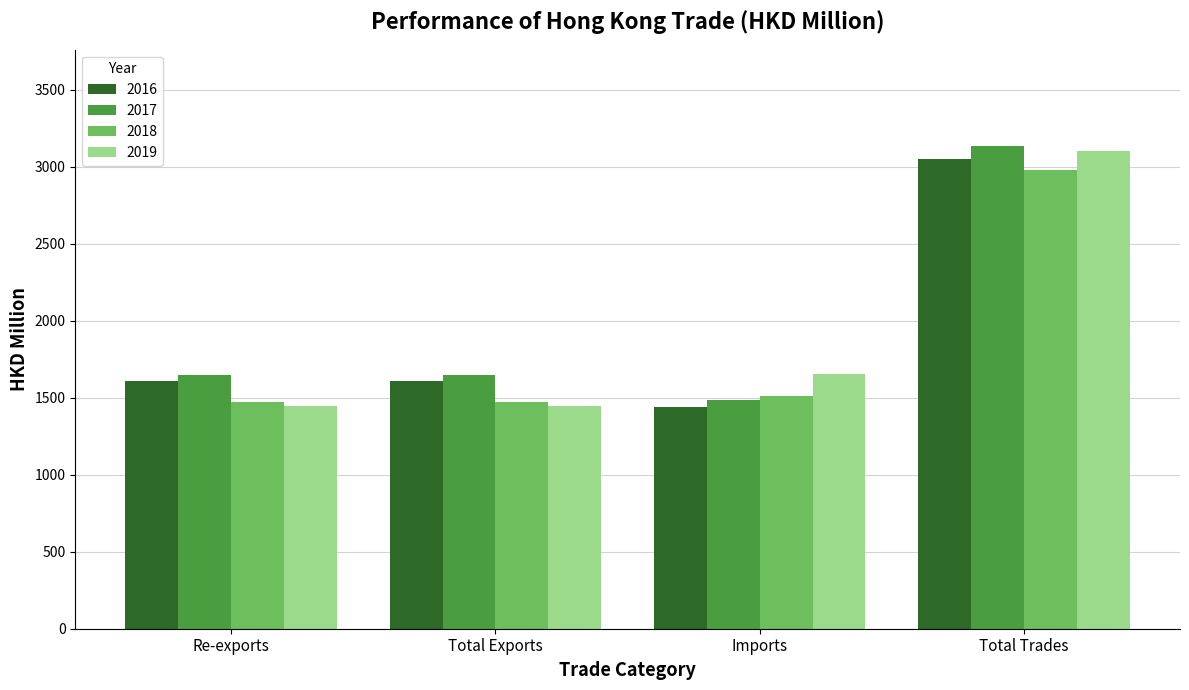

What is the sum of all 2018 values?

7431.3